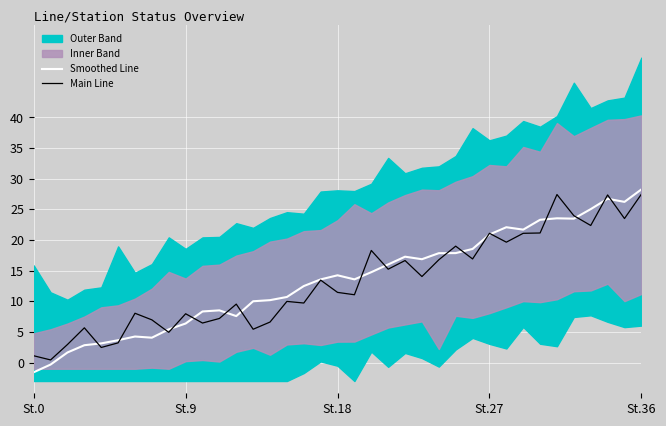

What is the maximum value for Main Line?

27.5